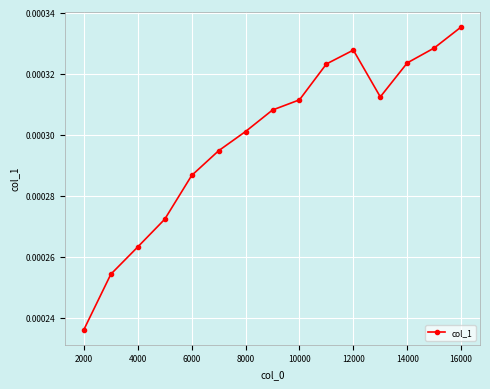

How many values are between 0 and 1?

15